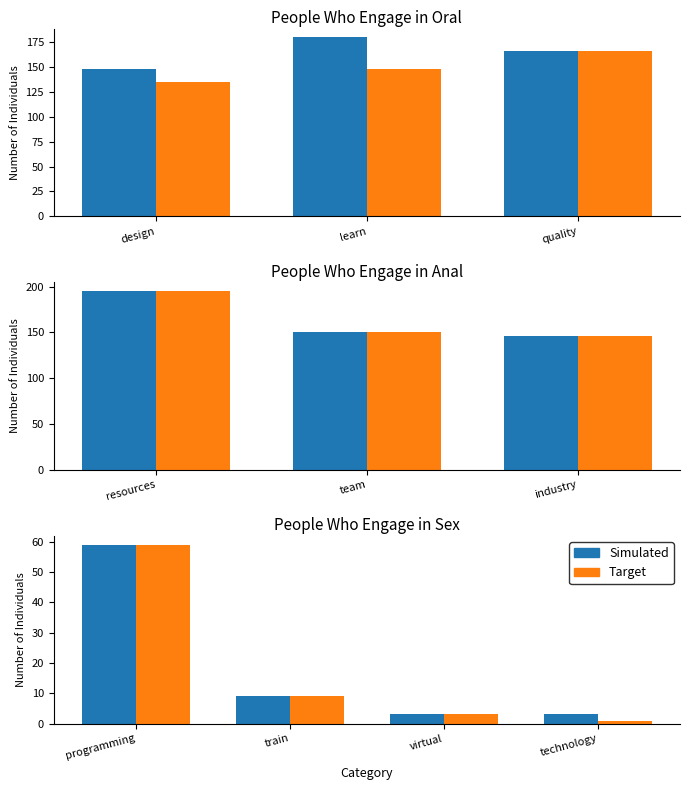

What position from the left is technology?

4